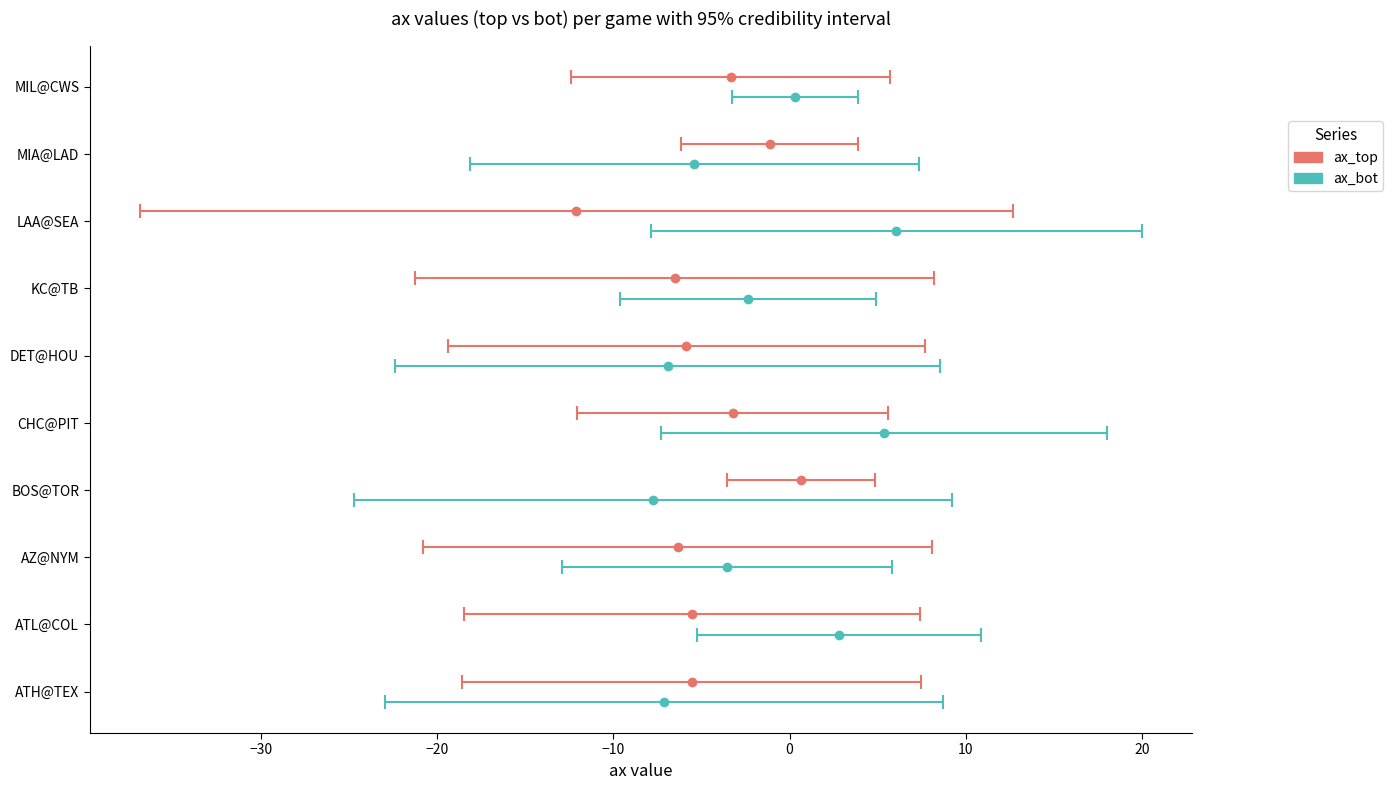

Which has a higher value, MIL@CWS or MIA@LAD?

MIA@LAD